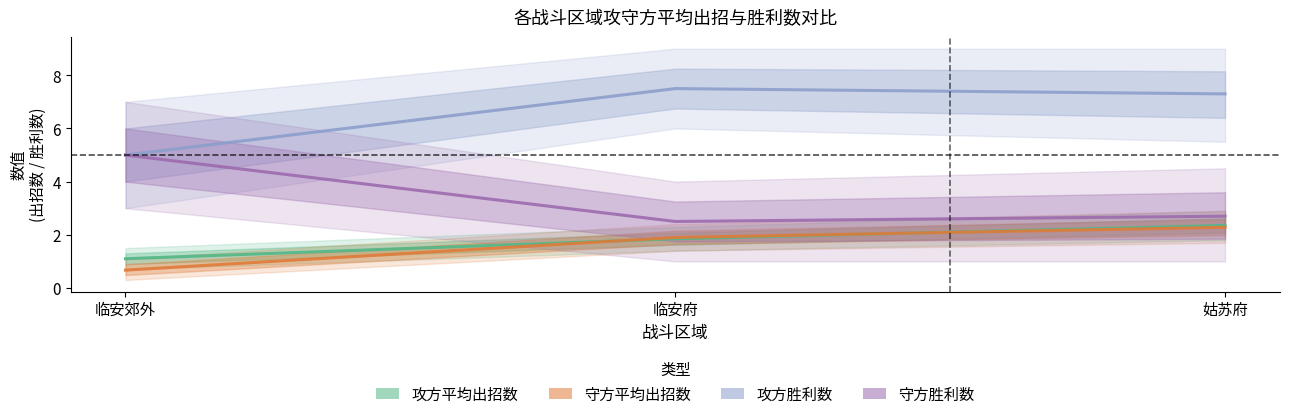

What is the difference between the highest and lowest values at 姑苏府?

5.0